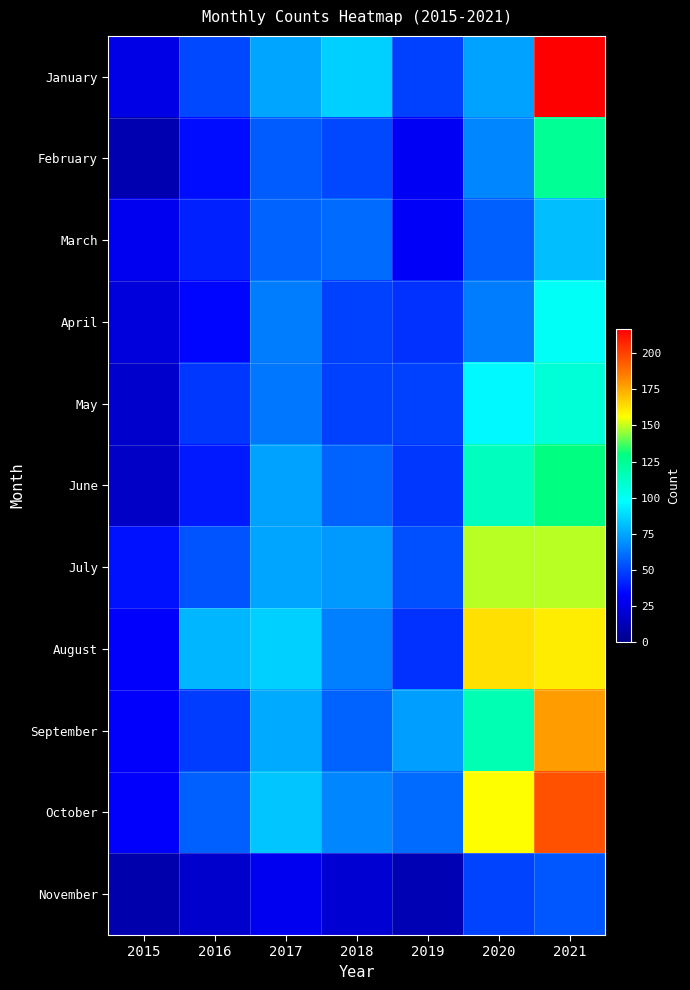

Between 2016 and 2019, which is larger?

2016